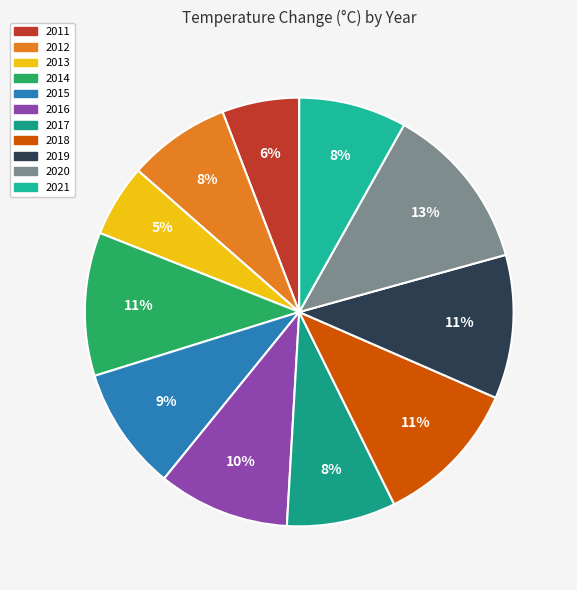

Which slice is the largest?

2020